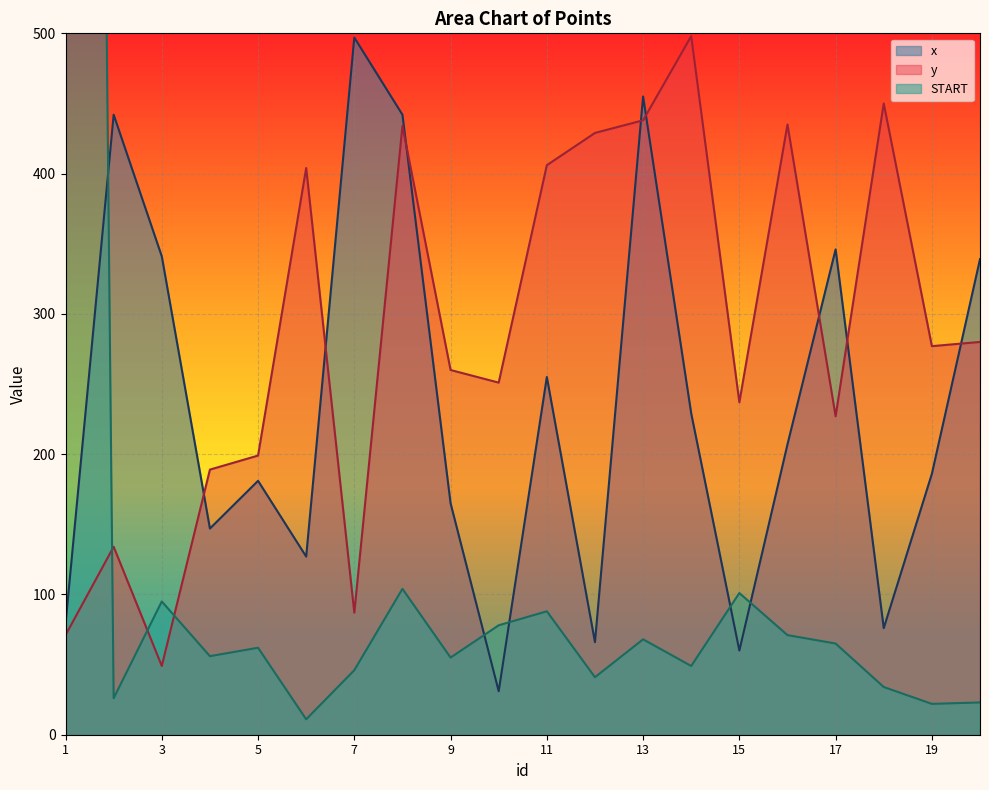

What is the difference between the maximum and second lowest values in the y series?

427